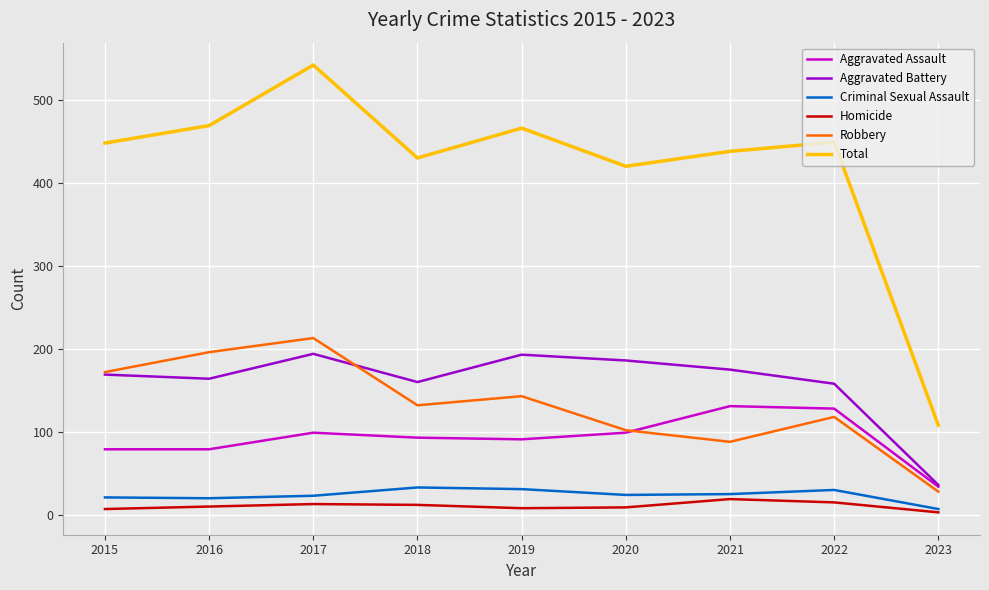

Count the number of data series in this chart.

6